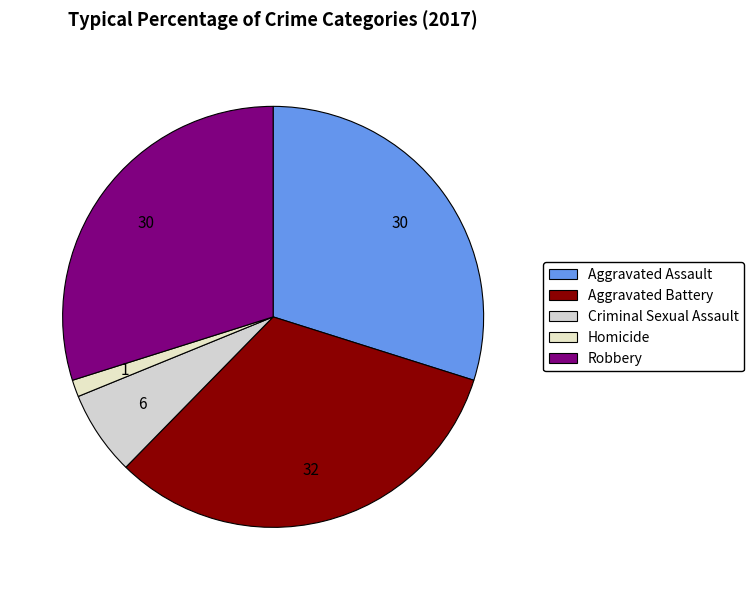

Between Aggravated Battery and Homicide, which is larger?

Aggravated Battery